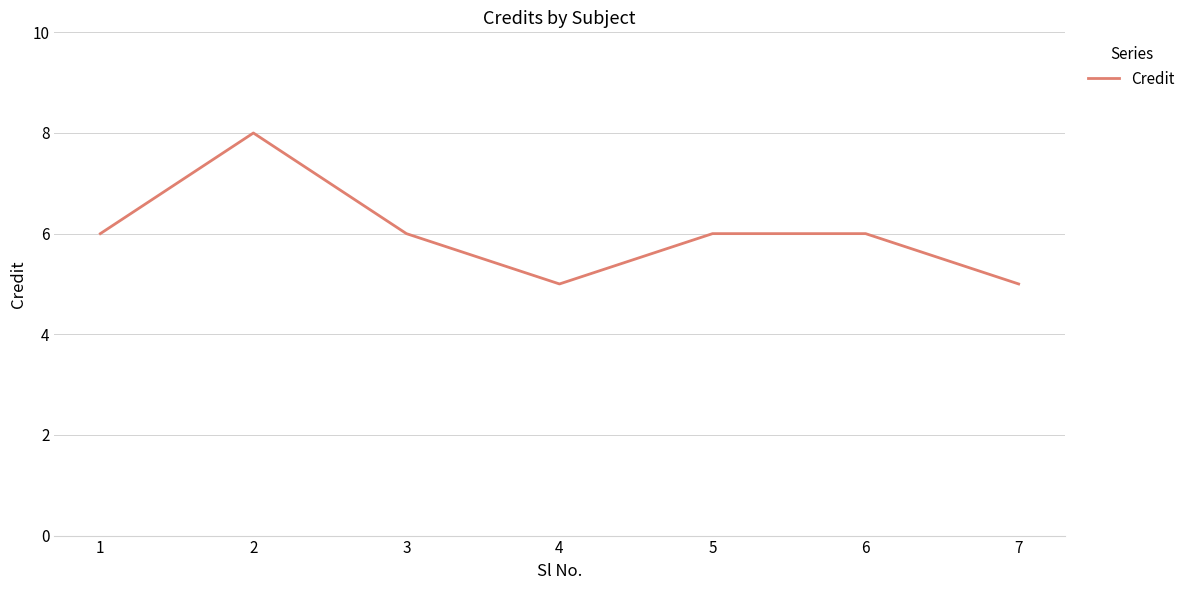

What is the difference between the maximum and second lowest values?

3